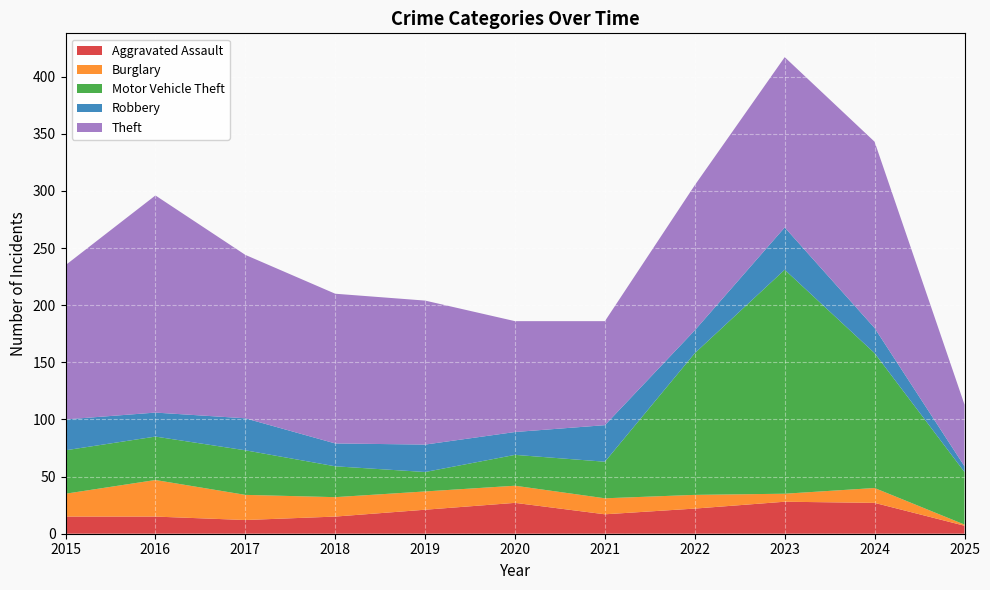

Reading right to left, transcribe all the data shown in this chart.

Aggravated Assault: 2025=7	2024=27	2023=28	2022=22	2021=17	2020=27	2019=21	2018=15	2017=12	2016=15	2015=15
Burglary: 2025=1	2024=13	2023=7	2022=12	2021=14	2020=15	2019=16	2018=17	2017=22	2016=32	2015=20
Motor Vehicle Theft: 2025=46	2024=118	2023=196	2022=124	2021=32	2020=27	2019=17	2018=27	2017=39	2016=38	2015=38
Robbery: 2025=5	2024=22	2023=37	2022=20	2021=32	2020=20	2019=24	2018=20	2017=28	2016=21	2015=27
Theft: 2025=54	2024=163	2023=149	2022=127	2021=91	2020=97	2019=126	2018=131	2017=143	2016=190	2015=135